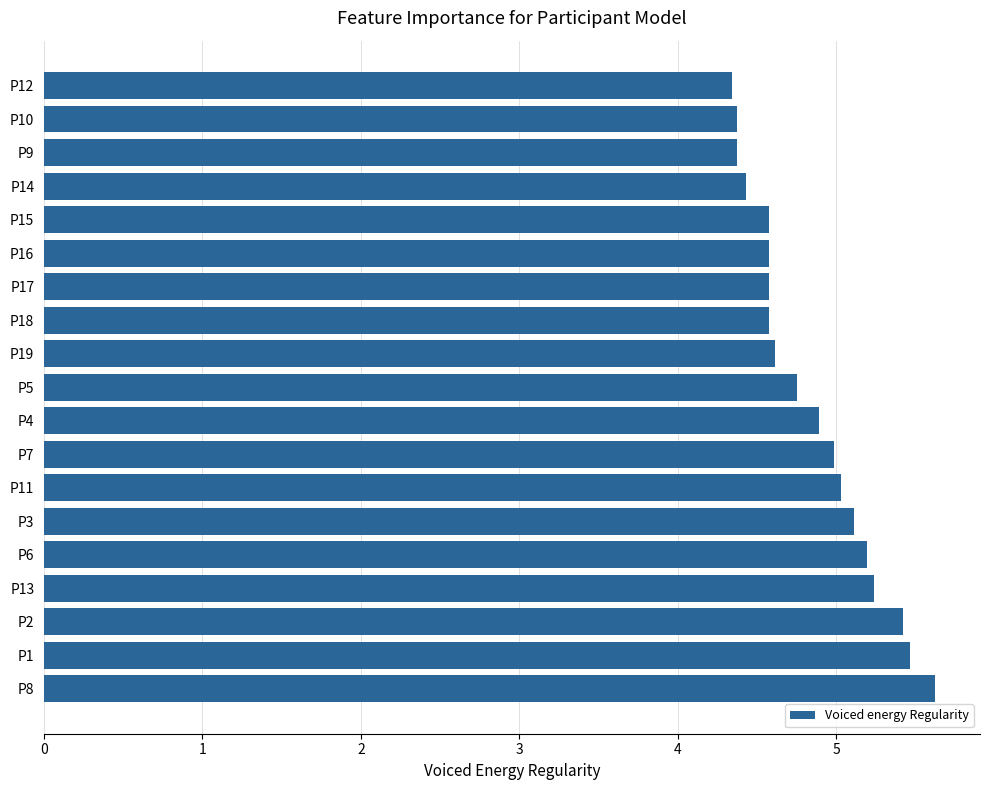

What is the greatest value displayed?

5.6